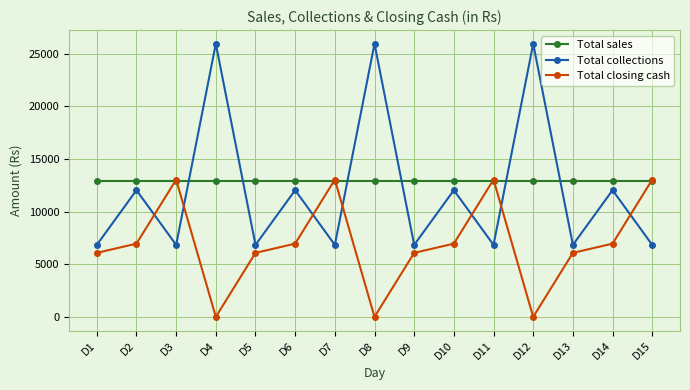

What is the greatest value displayed?

25960